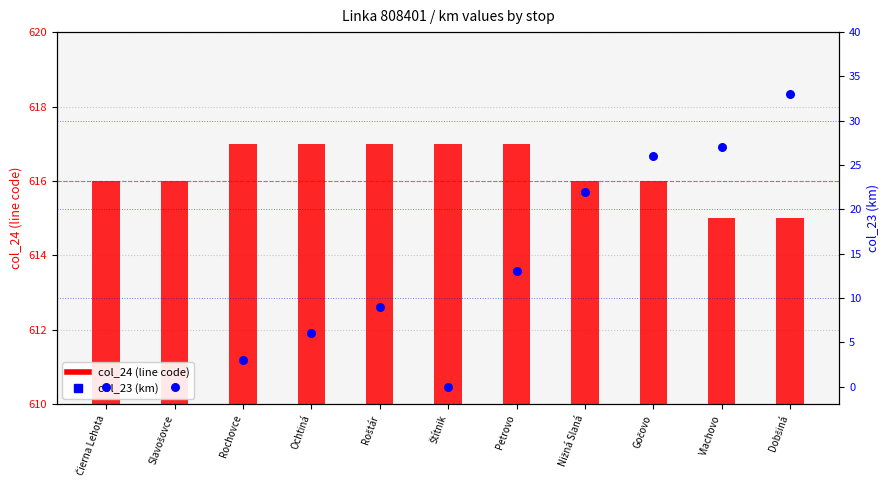

What is the total value across all series at Nižná Slaná?

638